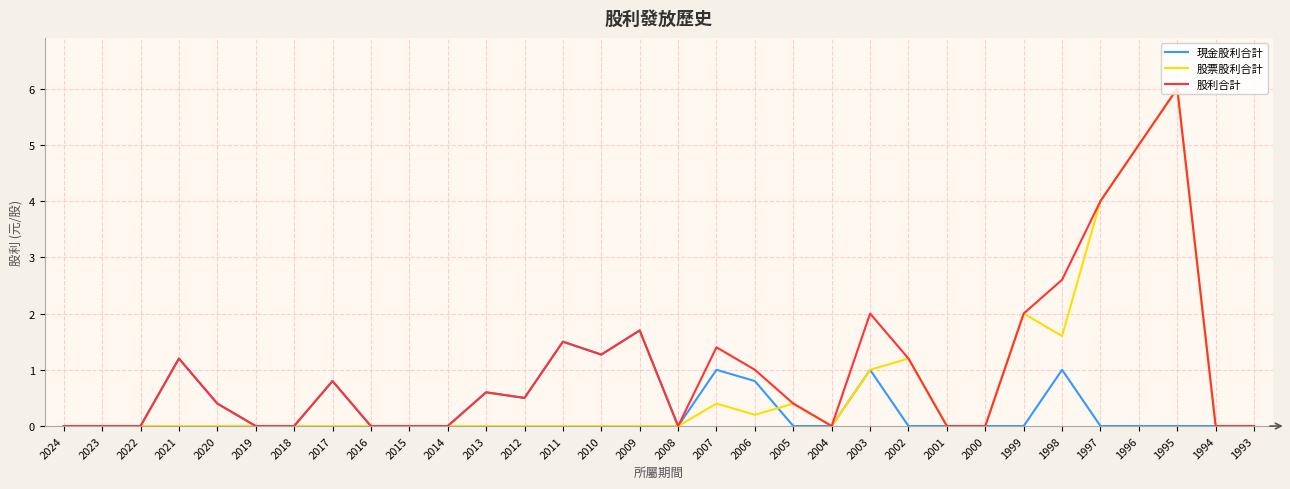

What is the sum of all 股票股利合計 values?

21.8